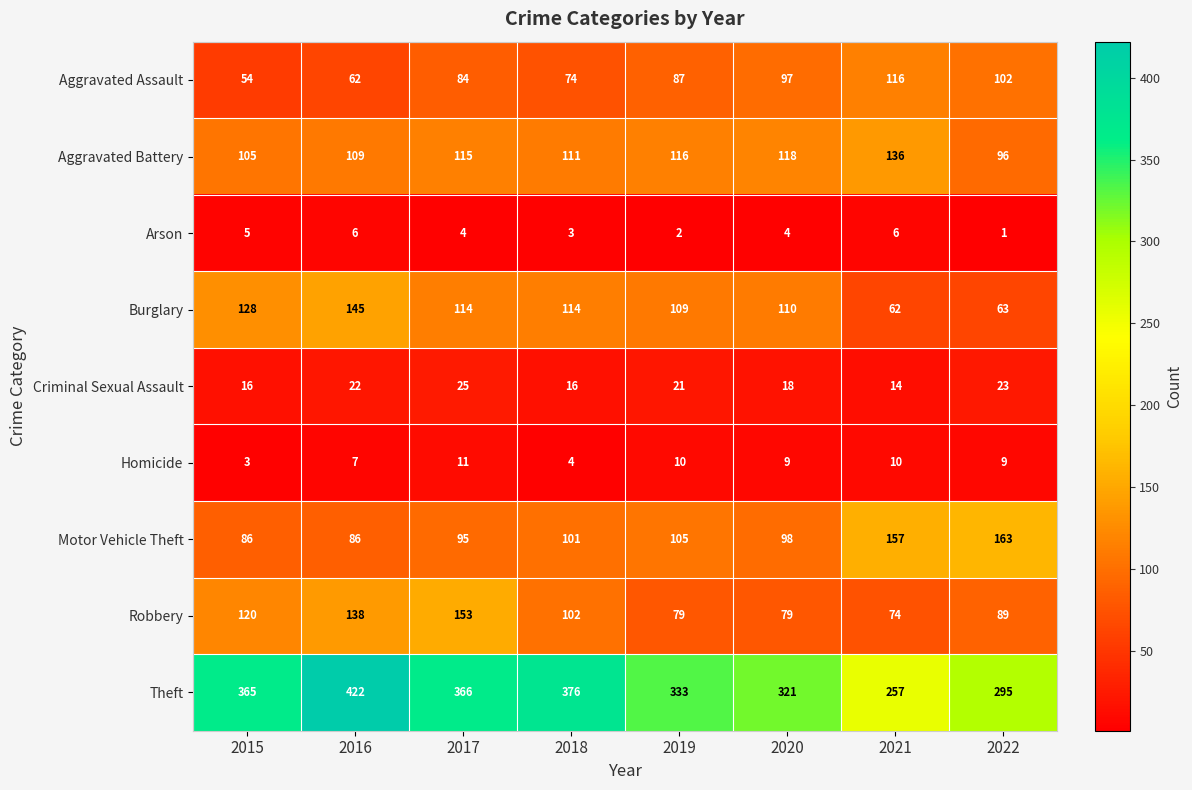

At 2015, list the series in order from smallest to largest.

Homicide, Arson, Criminal Sexual Assault, Aggravated Assault, Motor Vehicle Theft, Aggravated Battery, Robbery, Burglary, Theft